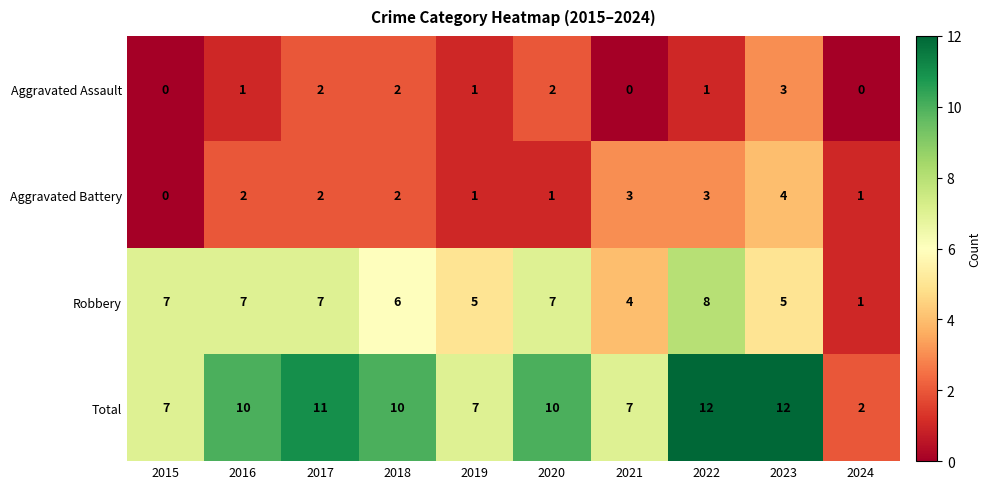

What is the difference between the second highest and second lowest values in the Robbery series?

3